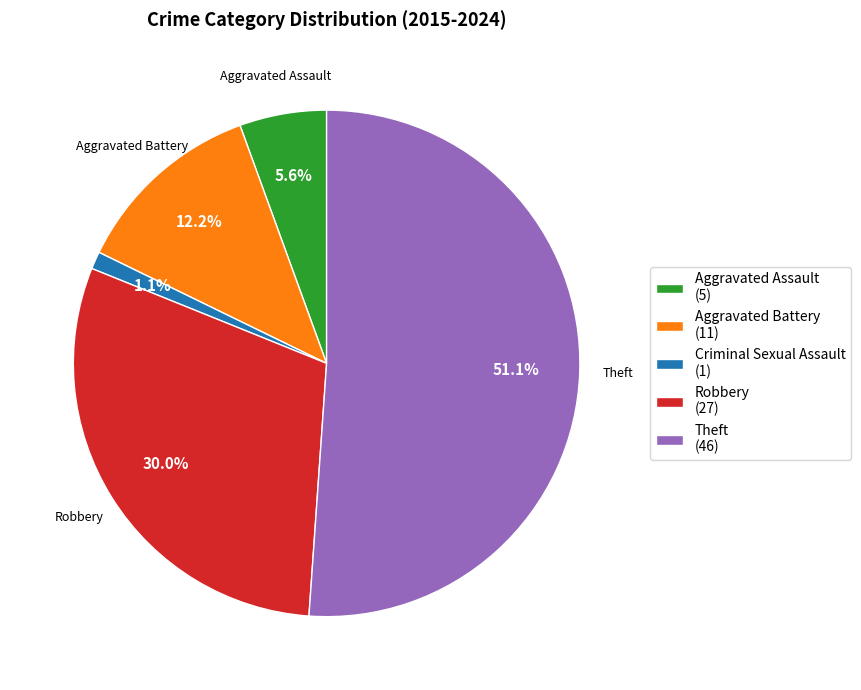

Count the number of slices in the pie.

5